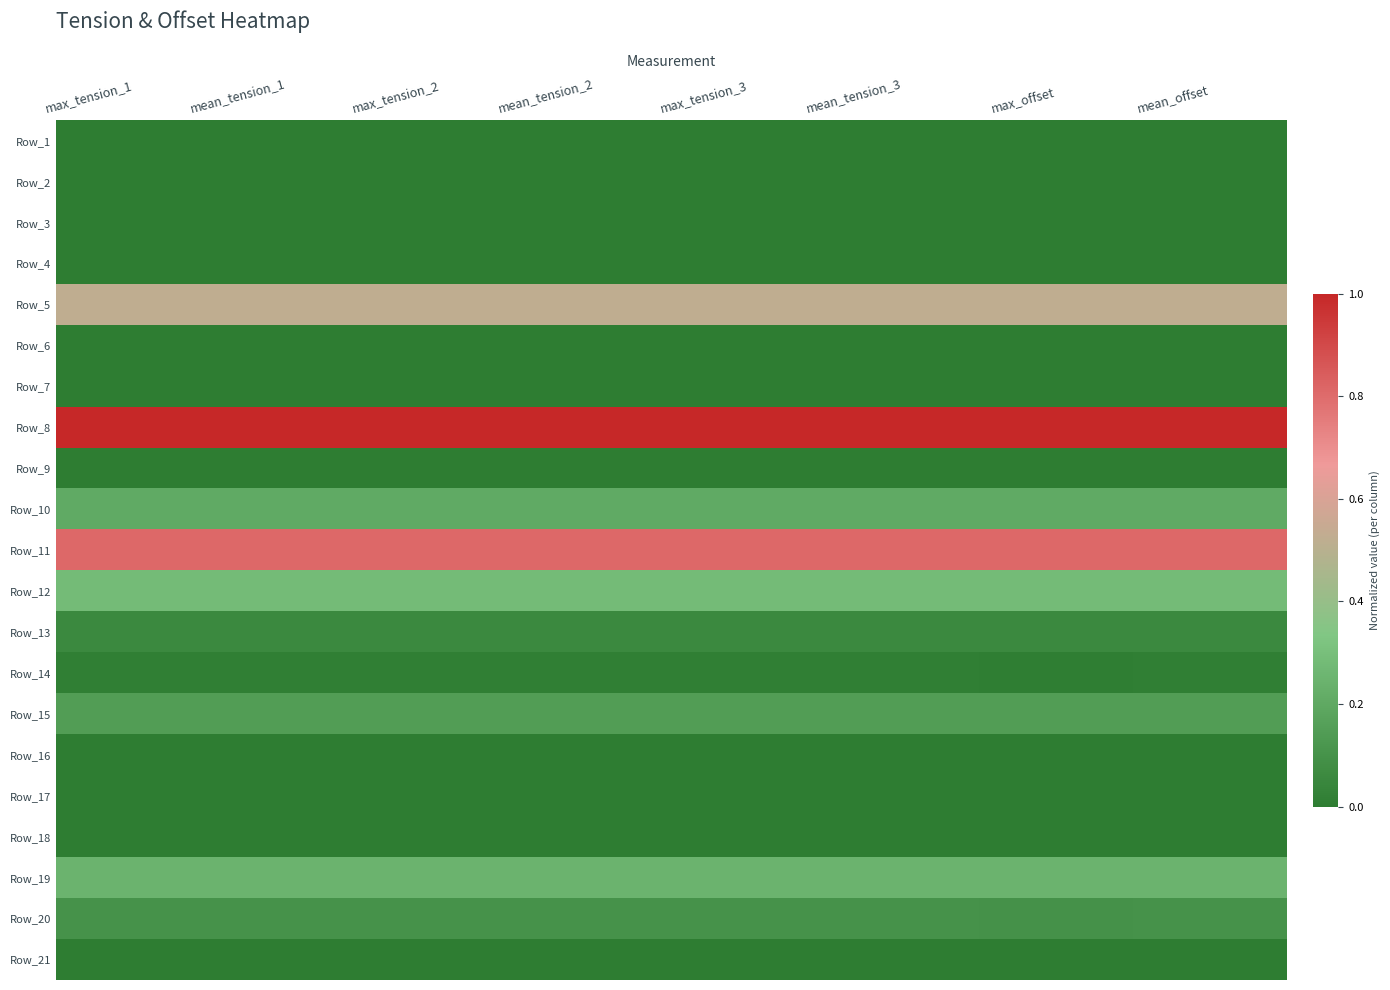

Reading left to right, list all the values displayed in this chart.

Row_1: max_tension_1=0.0	mean_tension_1=0.0	max_tension_2=0.0	mean_tension_2=0.0	max_tension_3=0.0	mean_tension_3=0.0	max_offset=0.0	mean_offset=0.0
Row_2: max_tension_1=0.0	mean_tension_1=0.0	max_tension_2=0.0	mean_tension_2=0.0	max_tension_3=0.0	mean_tension_3=0.0	max_offset=0.0	mean_offset=0.0
Row_3: max_tension_1=0.0	mean_tension_1=0.0	max_tension_2=0.0	mean_tension_2=0.0	max_tension_3=0.0	mean_tension_3=0.0	max_offset=0.0	mean_offset=0.0
Row_4: max_tension_1=0.0	mean_tension_1=0.0	max_tension_2=0.0	mean_tension_2=0.0	max_tension_3=0.0	mean_tension_3=0.0	max_offset=0.0	mean_offset=0.0
Row_5: max_tension_1=0.5	mean_tension_1=0.5	max_tension_2=0.5	mean_tension_2=0.5	max_tension_3=0.5	mean_tension_3=0.5	max_offset=0.5	mean_offset=0.5
Row_6: max_tension_1=0.0	mean_tension_1=0.0	max_tension_2=0.0	mean_tension_2=0.0	max_tension_3=0.0	mean_tension_3=0.0	max_offset=0.0	mean_offset=0.0
Row_7: max_tension_1=0.0	mean_tension_1=0.0	max_tension_2=0.0	mean_tension_2=0.0	max_tension_3=0.0	mean_tension_3=0.0	max_offset=0.0	mean_offset=0.0
Row_8: max_tension_1=1.0	mean_tension_1=1.0	max_tension_2=1.0	mean_tension_2=1.0	max_tension_3=1.0	mean_tension_3=1.0	max_offset=1.0	mean_offset=1.0
Row_9: max_tension_1=0.0	mean_tension_1=0.0	max_tension_2=0.0	mean_tension_2=0.0	max_tension_3=0.0	mean_tension_3=0.0	max_offset=0.0	mean_offset=0.0
Row_10: max_tension_1=0.2	mean_tension_1=0.2	max_tension_2=0.2	mean_tension_2=0.2	max_tension_3=0.2	mean_tension_3=0.2	max_offset=0.2	mean_offset=0.2
Row_11: max_tension_1=0.8	mean_tension_1=0.8	max_tension_2=0.8	mean_tension_2=0.8	max_tension_3=0.8	mean_tension_3=0.8	max_offset=0.8	mean_offset=0.8
Row_12: max_tension_1=0.3	mean_tension_1=0.3	max_tension_2=0.3	mean_tension_2=0.3	max_tension_3=0.3	mean_tension_3=0.3	max_offset=0.3	mean_offset=0.3
Row_13: max_tension_1=0.1	mean_tension_1=0.1	max_tension_2=0.1	mean_tension_2=0.1	max_tension_3=0.1	mean_tension_3=0.1	max_offset=0.1	mean_offset=0.1
Row_14: max_tension_1=0.0	mean_tension_1=0.0	max_tension_2=0.0	mean_tension_2=0.0	max_tension_3=0.0	mean_tension_3=0.0	max_offset=0.0	mean_offset=0.0
Row_15: max_tension_1=0.1	mean_tension_1=0.1	max_tension_2=0.1	mean_tension_2=0.1	max_tension_3=0.1	mean_tension_3=0.1	max_offset=0.1	mean_offset=0.1
Row_16: max_tension_1=0.0	mean_tension_1=0.0	max_tension_2=0.0	mean_tension_2=0.0	max_tension_3=0.0	mean_tension_3=0.0	max_offset=0.0	mean_offset=0.0
Row_17: max_tension_1=0.0	mean_tension_1=0.0	max_tension_2=0.0	mean_tension_2=0.0	max_tension_3=0.0	mean_tension_3=0.0	max_offset=0.0	mean_offset=0.0
Row_18: max_tension_1=0.0	mean_tension_1=0.0	max_tension_2=0.0	mean_tension_2=0.0	max_tension_3=0.0	mean_tension_3=0.0	max_offset=0.0	mean_offset=0.0
Row_19: max_tension_1=0.2	mean_tension_1=0.2	max_tension_2=0.2	mean_tension_2=0.2	max_tension_3=0.2	mean_tension_3=0.2	max_offset=0.2	mean_offset=0.2
Row_20: max_tension_1=0.1	mean_tension_1=0.1	max_tension_2=0.1	mean_tension_2=0.1	max_tension_3=0.1	mean_tension_3=0.1	max_offset=0.1	mean_offset=0.1
Row_21: max_tension_1=0.0	mean_tension_1=0.0	max_tension_2=0.0	mean_tension_2=0.0	max_tension_3=0.0	mean_tension_3=0.0	max_offset=0.0	mean_offset=0.0